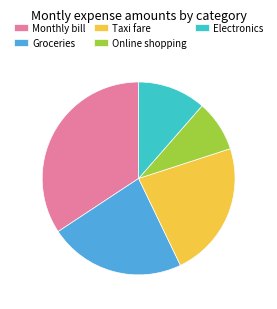

How many segments does this pie chart have?

5